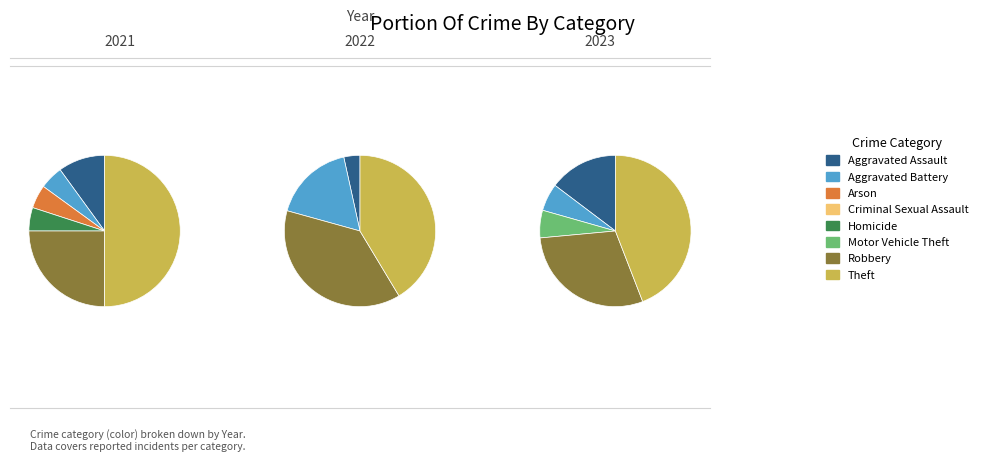

What is the spread (max minus min) of values at Aggravated Battery?

4